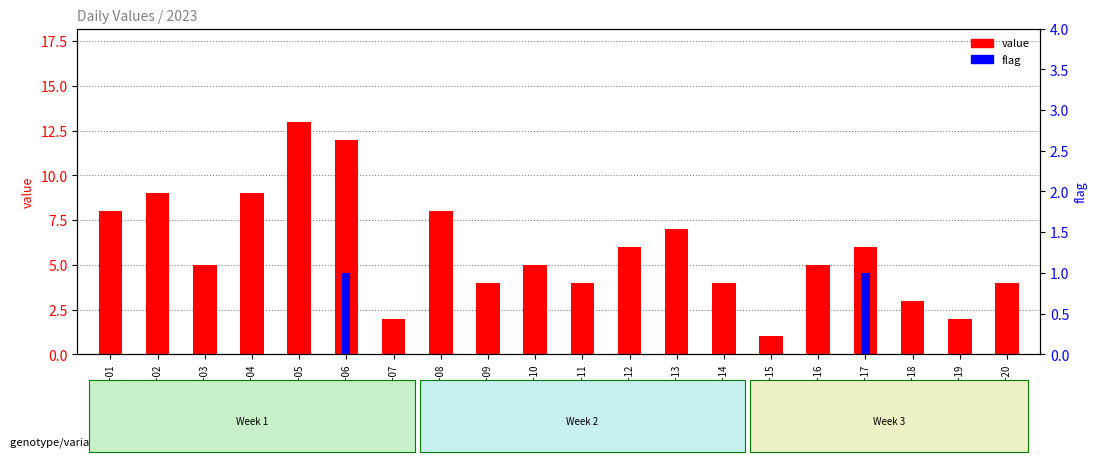

What are all the series names shown in the legend?

value, flag